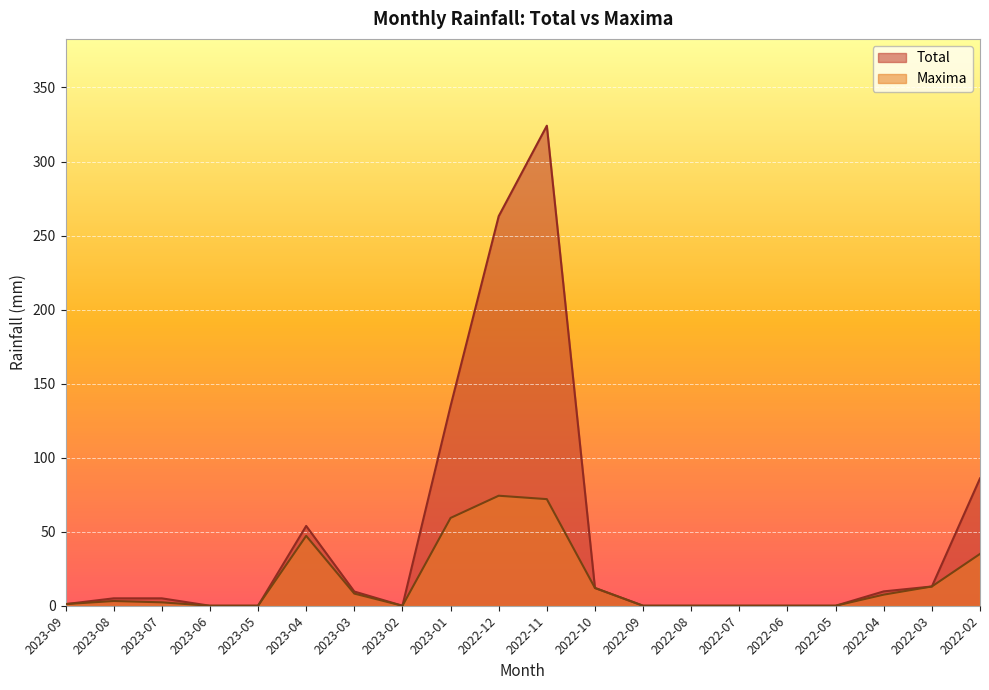

True or false: Maxima and Total intersect in this chart.

False